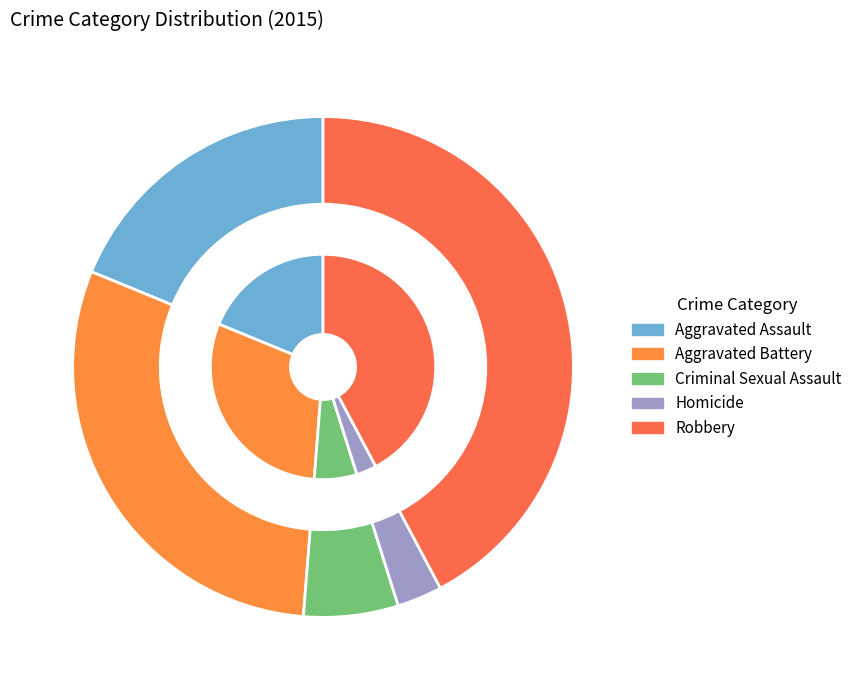

What is the change in value from Aggravated Battery to Robbery?

+211